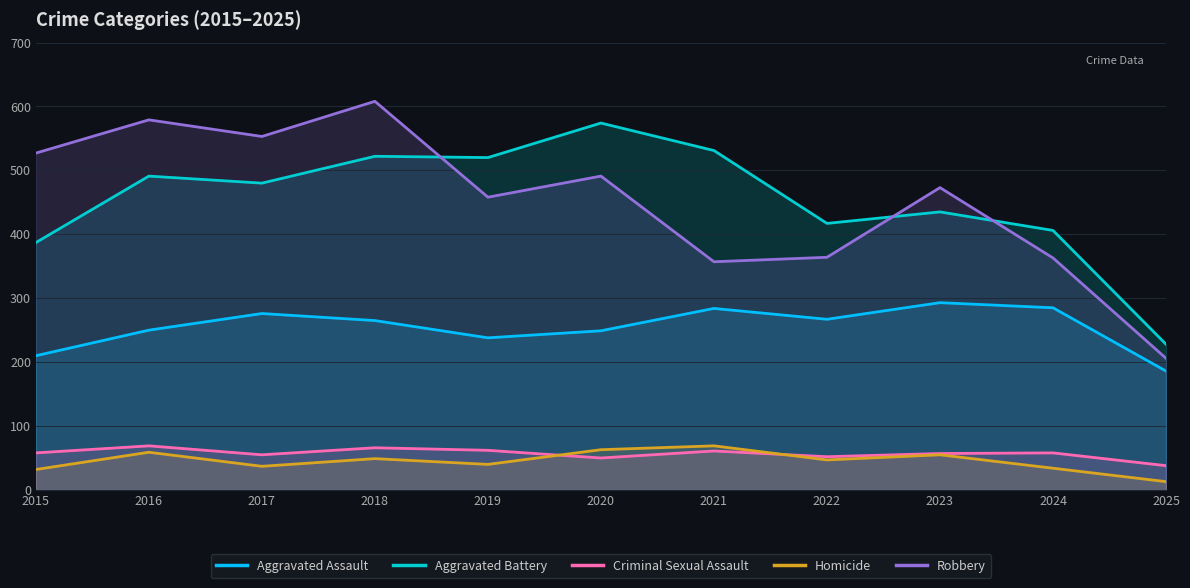

Read the Homicide value at 2016, to the nearest 5.

60